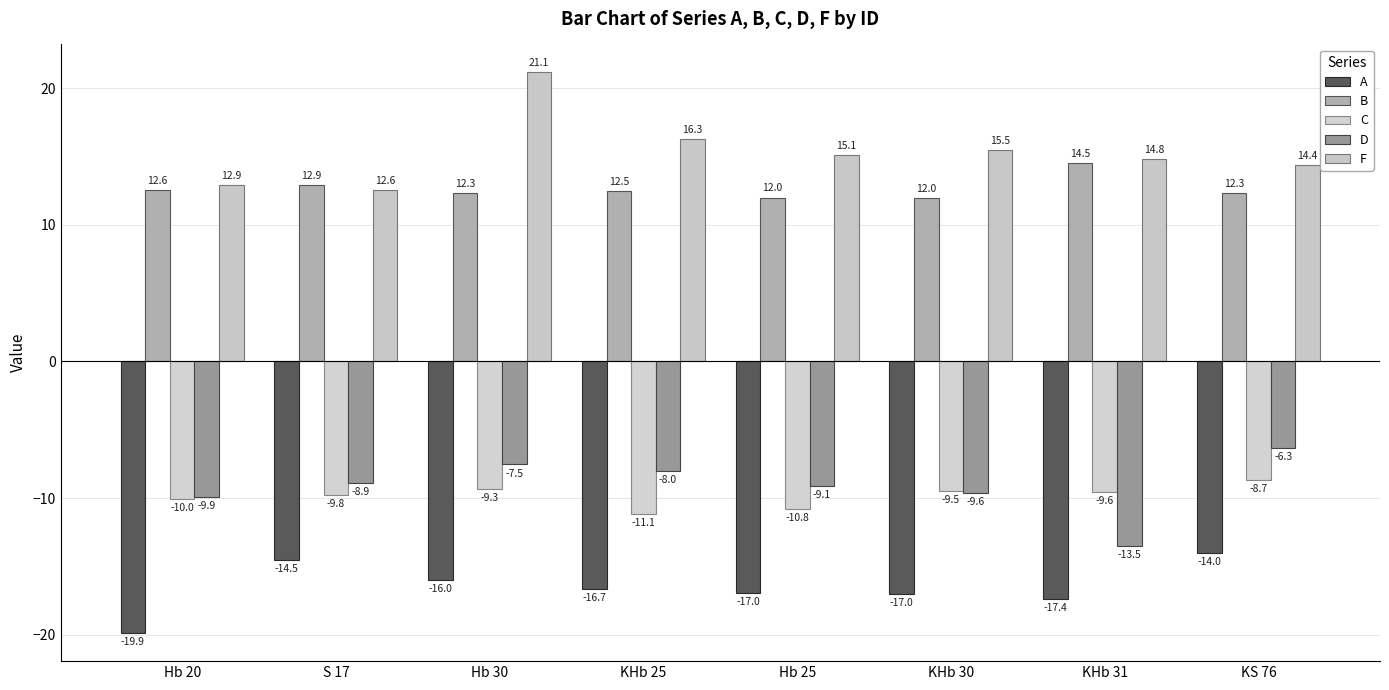

What is the label of the 6th bar from the left?

KHb 30